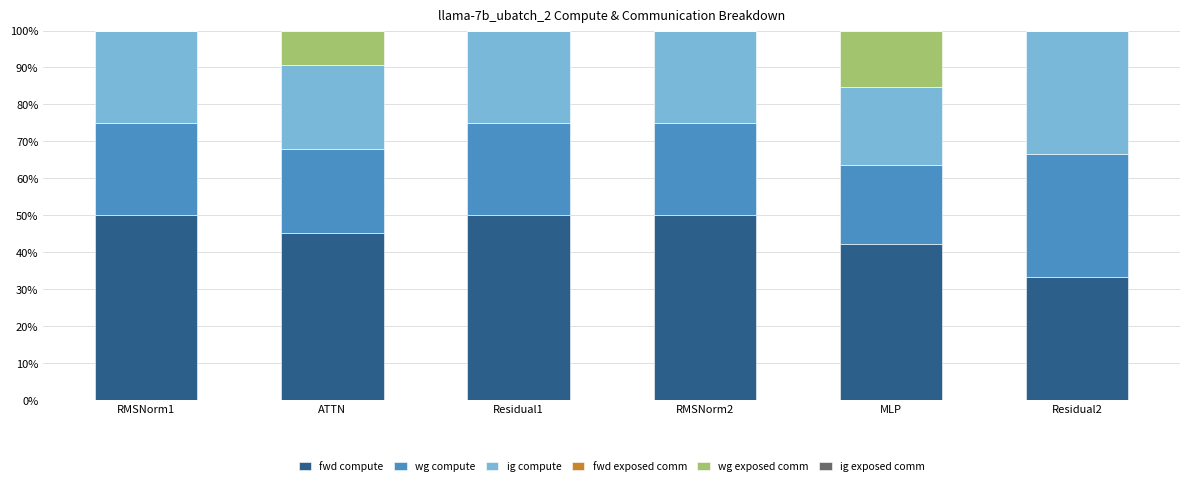

Does the chart contain stacked bars?

Yes